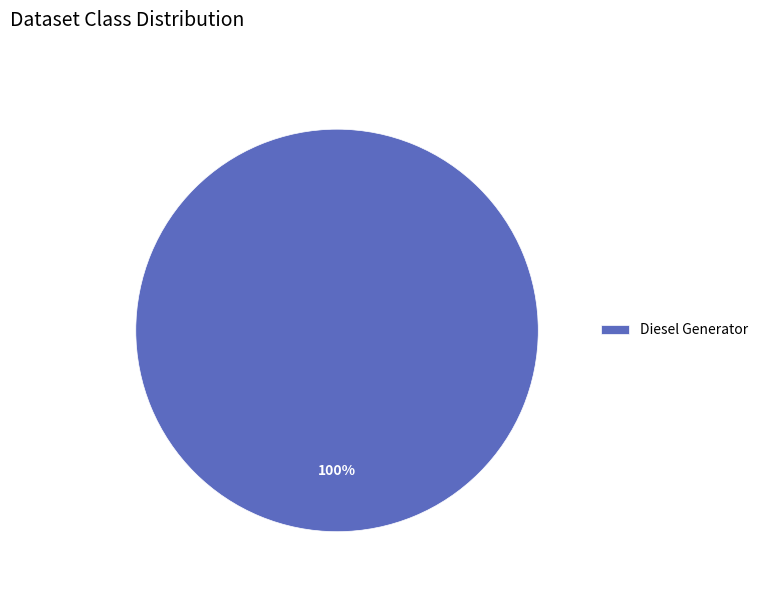

To the nearest percent, what portion does Diesel Generator represent?

100%